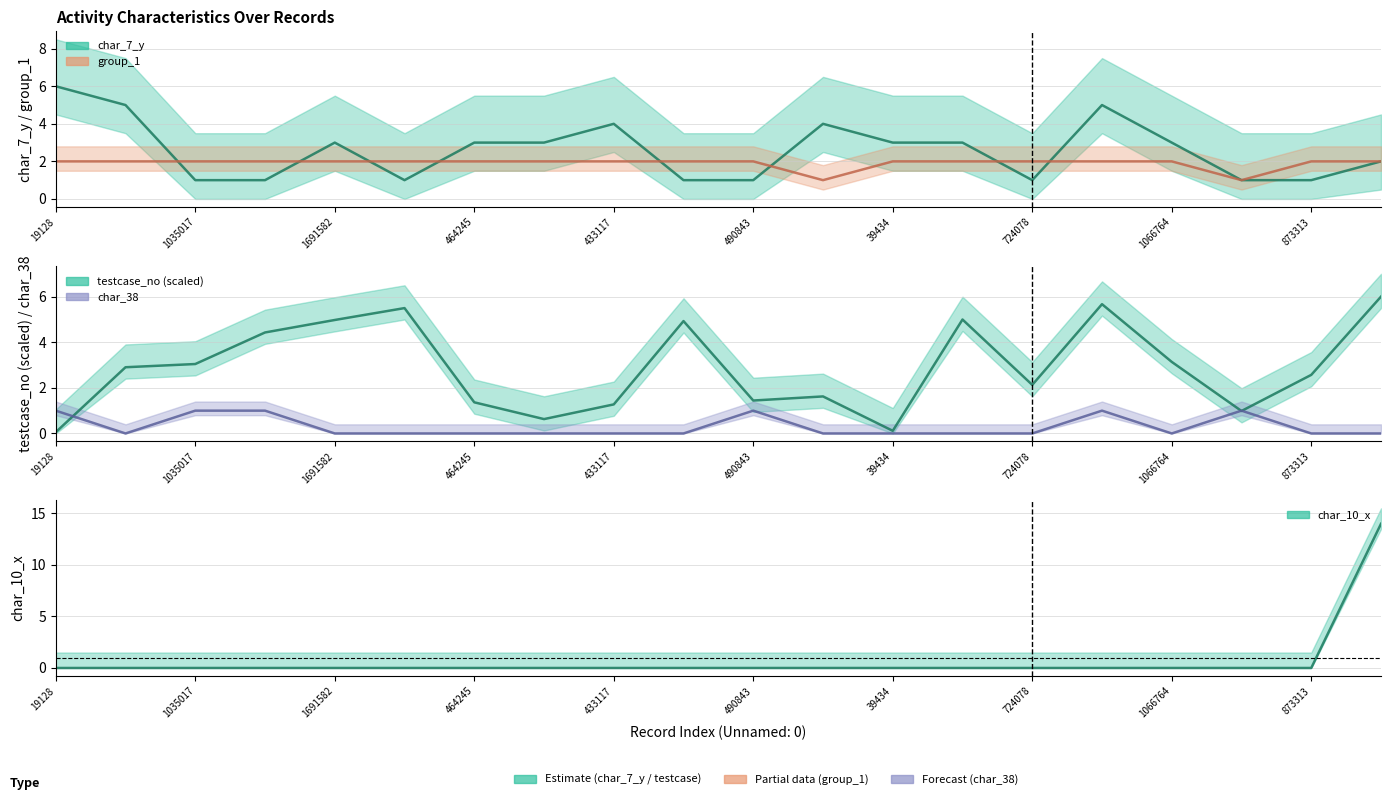

Which series has the largest range (max minus min)?

char_10_x line